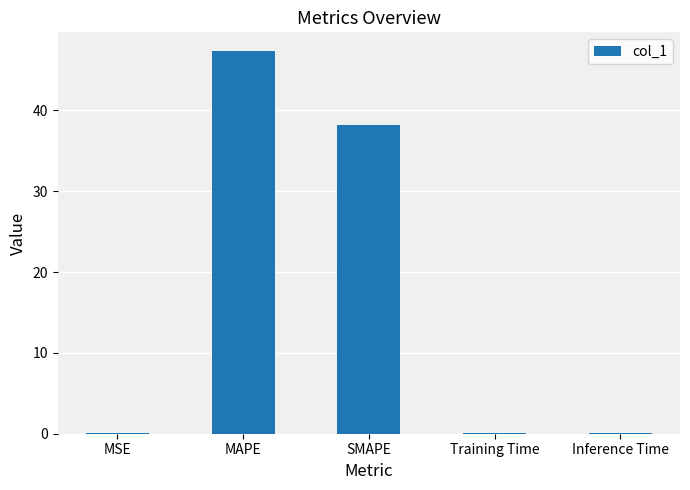

True or false: the data shows 38.2 at SMAPE.

True